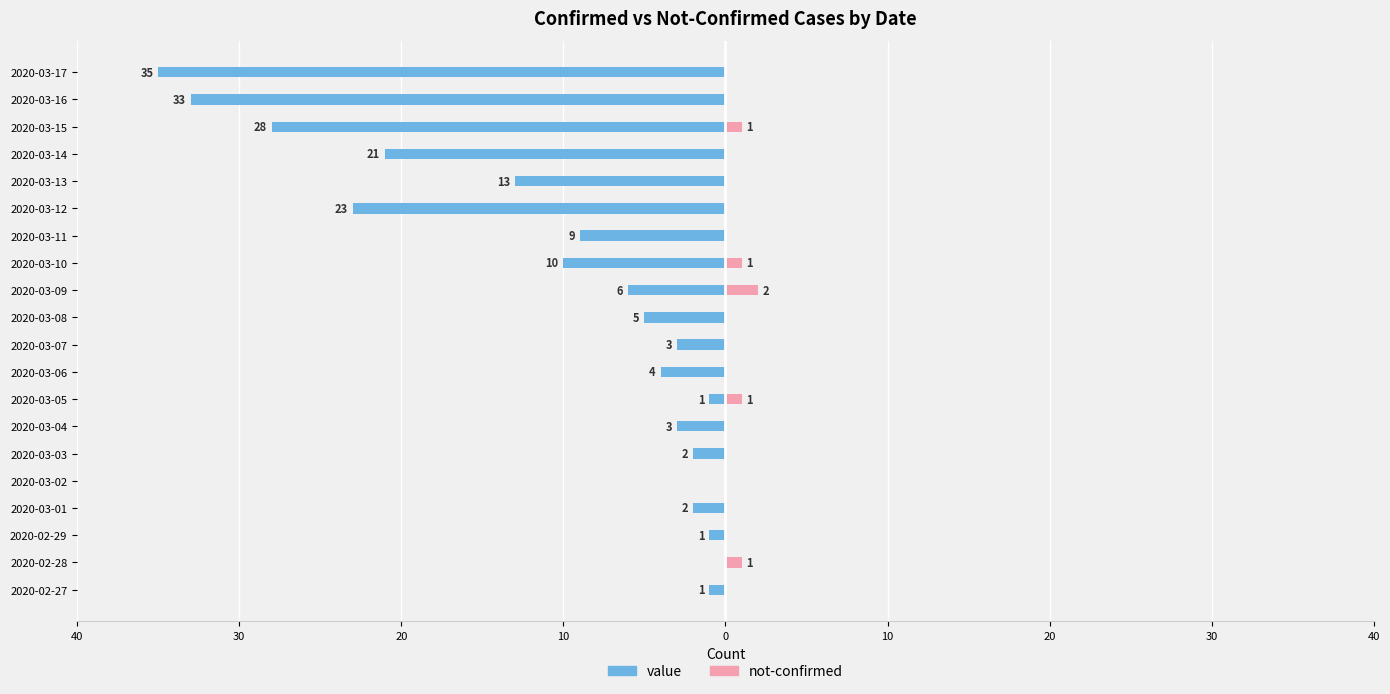

What is the difference between the maximum and minimum values in the not-confirmed series?

2